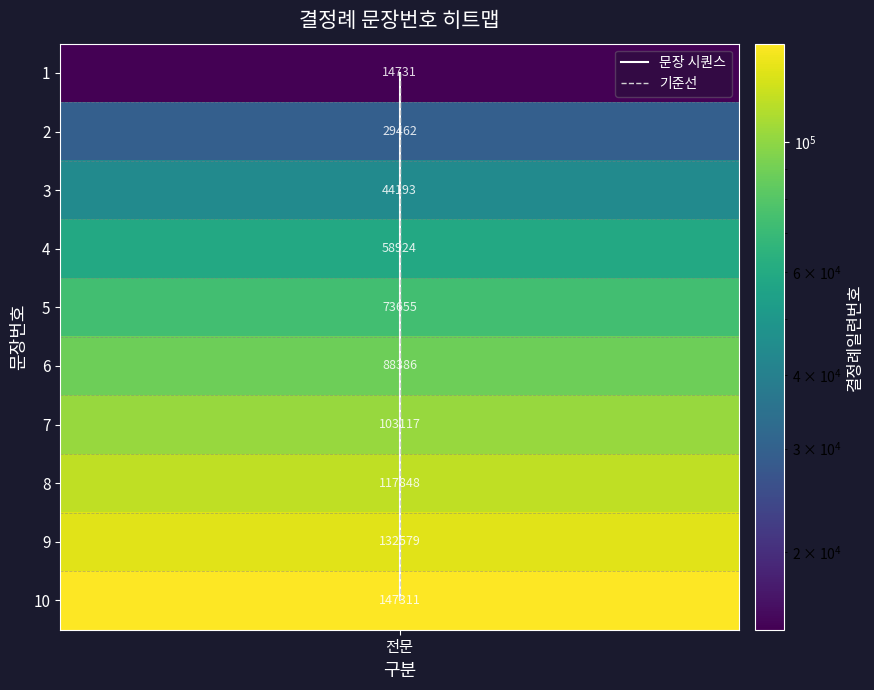

The 문장 시퀀스 series shows 4 at 전문. True or false?

False